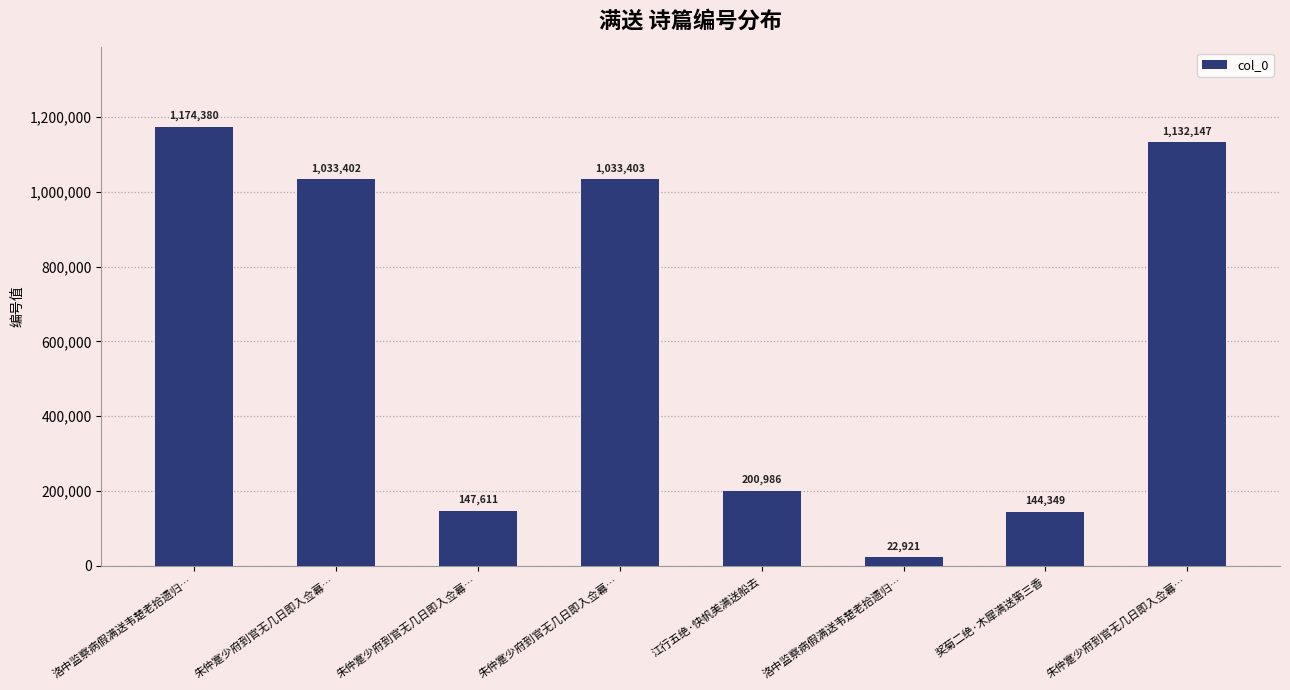

How many series are shown in this chart?

1